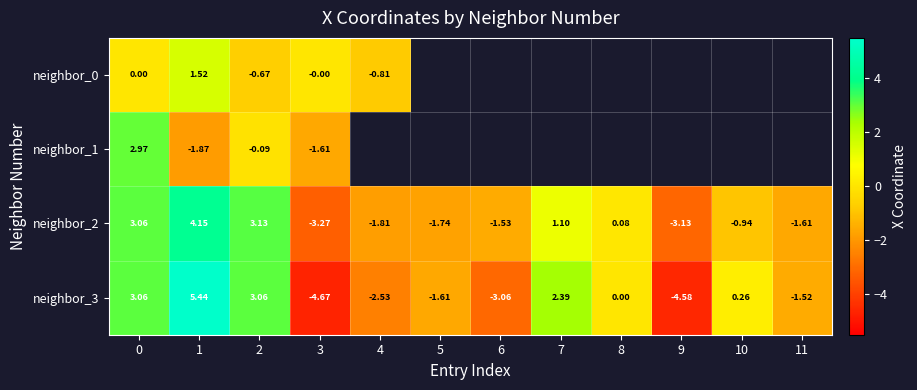

Is the value of neighbor_1 at 3 greater than the value of neighbor_2 at 1?

No